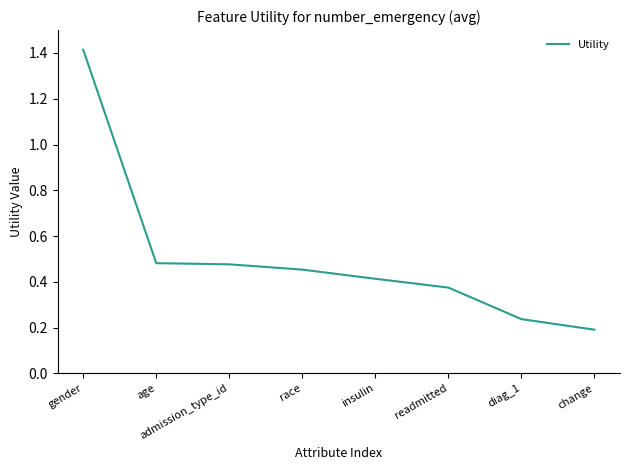

What is the difference between the values at readmitted and gender?

1.0